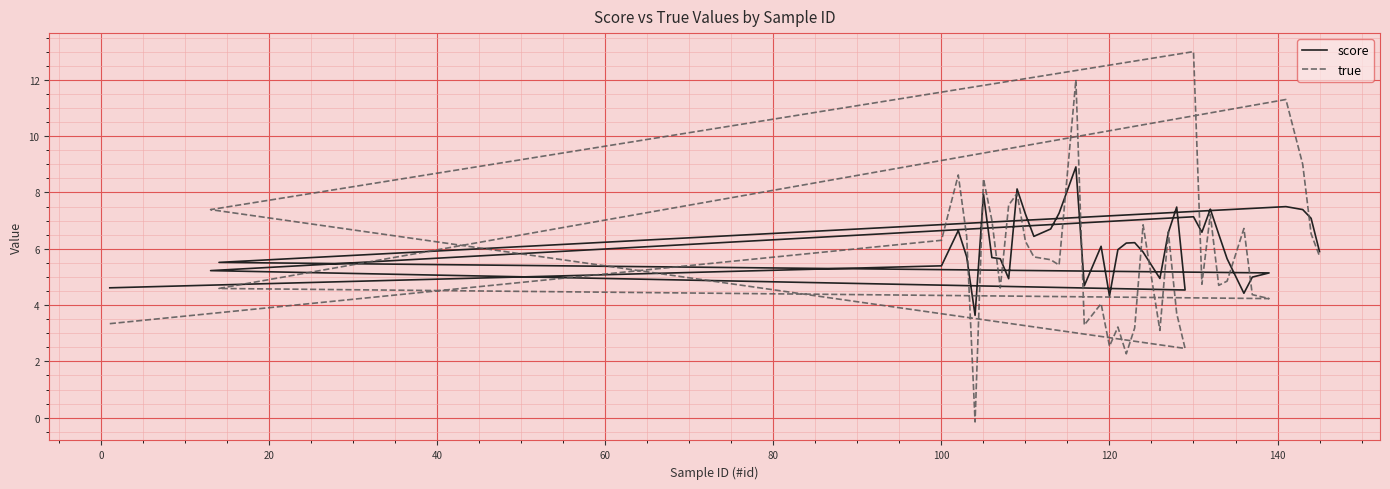

Reading left to right, transcribe all the data shown in this chart.

score: 4.6	5.4	6.6	5.7	3.6	7.9	5.7	5.6	4.9	8.1	7.2	6.4	6.7	7.3	8.9	4.7	6.1	4.3	6.0	6.2	6.2	5.9	4.9	6.6	7.5	4.5	5.2	7.1	6.6	7.4	6.5	5.6	4.4	5.0	5.1	5.5	7.5	7.4	7.1	5.9
true: 3.3	6.3	8.6	6.4	-0.1	8.5	7.0	4.6	7.5	8.0	6.3	5.7	5.6	5.4	12.0	3.3	4.0	2.5	3.2	2.3	3.2	6.8	3.1	6.6	3.7	2.5	7.4	13.0	4.7	7.2	4.7	4.8	6.7	4.4	4.2	4.6	11.3	9.0	6.5	5.7